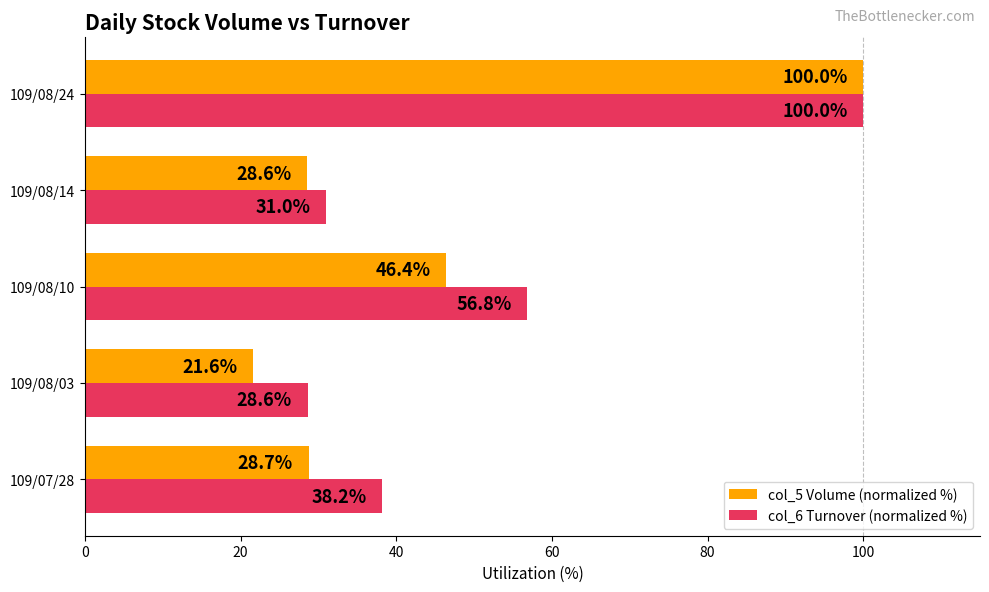

What is the average value of the col_5 Volume (normalized %) series?

45.1